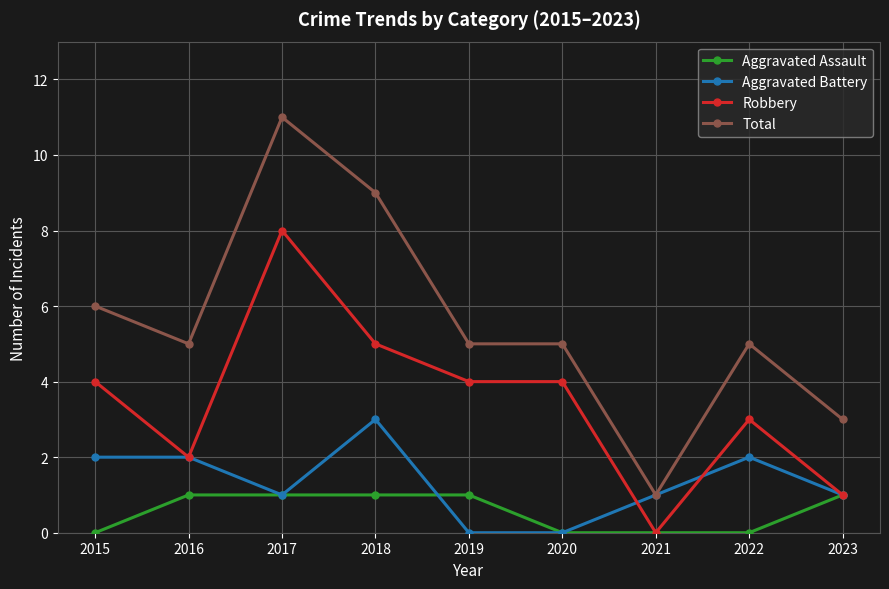

What is the average value of the Robbery series?

3